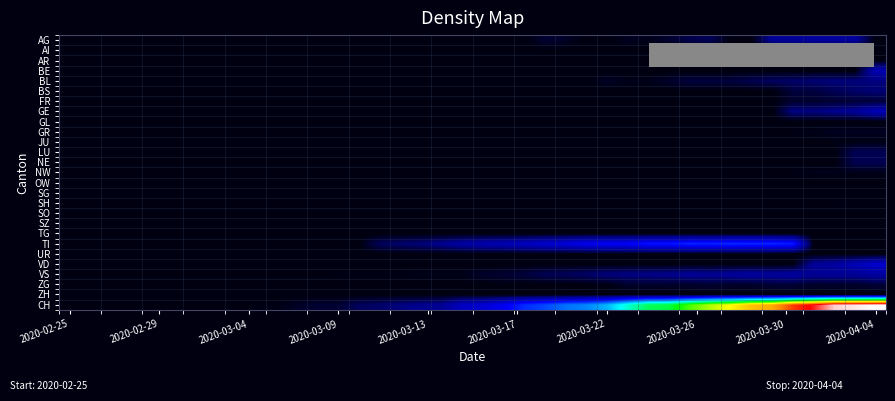

Rank the series by their maximum value, from lowest to highest.

AI, AR, GL, OW, SG, SO, SZ, TG, UR, ZH, JU, SH, NW, GR, FR, ZG, NE, LU, BS, BL, AG, VS, BE, GE, VD, TI, CH